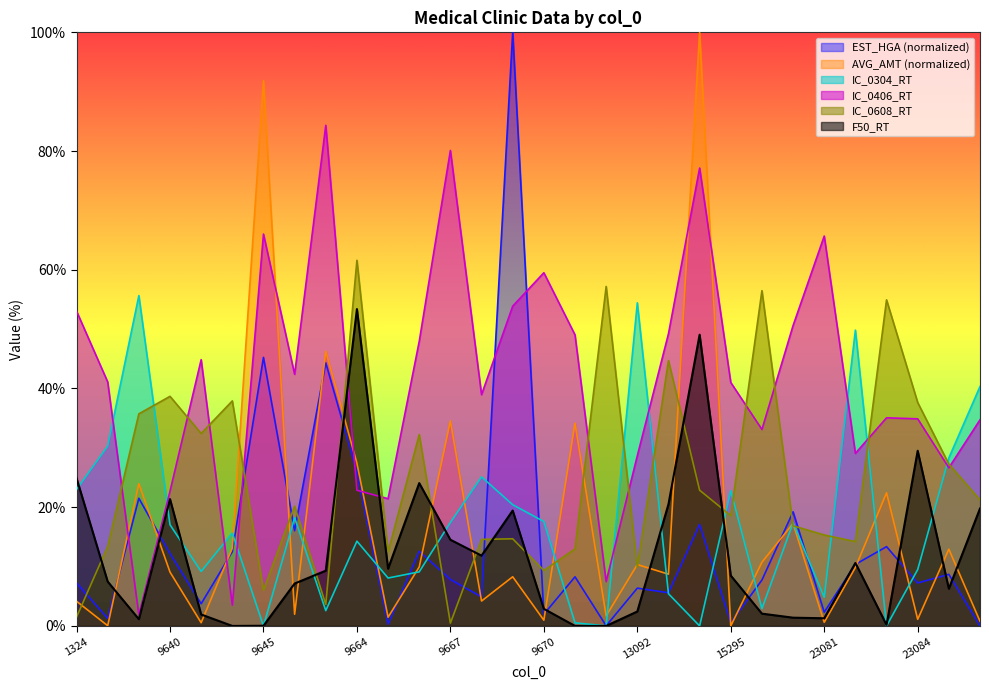

How many data points in EST_HGA are above 8?

15